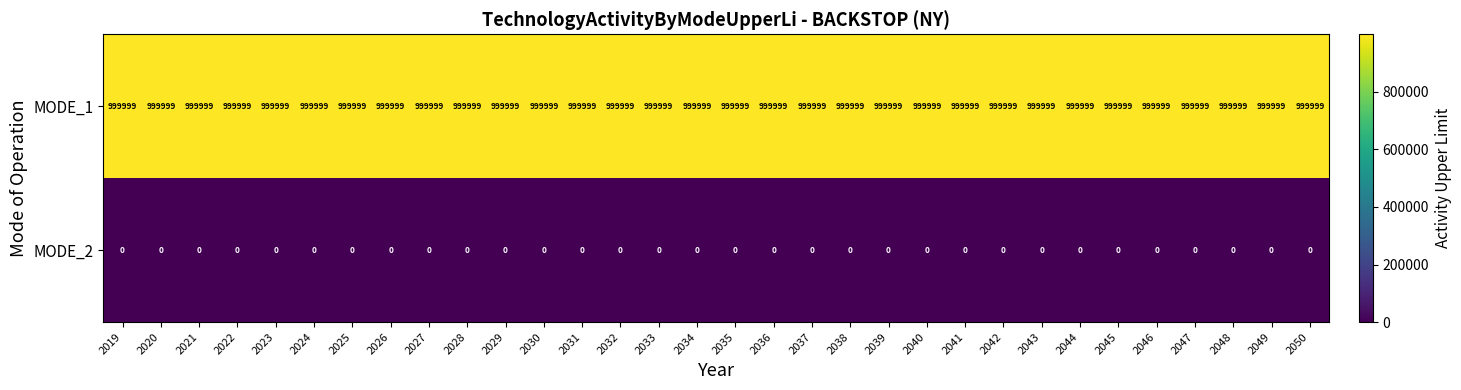

Rank the series at 2028 from lowest to highest value.

MODE_2, MODE_1